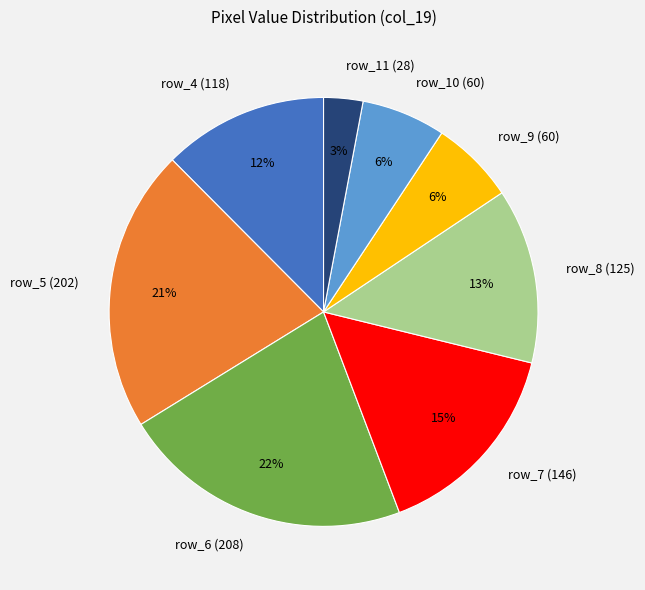

Is there a majority slice in this chart?

No